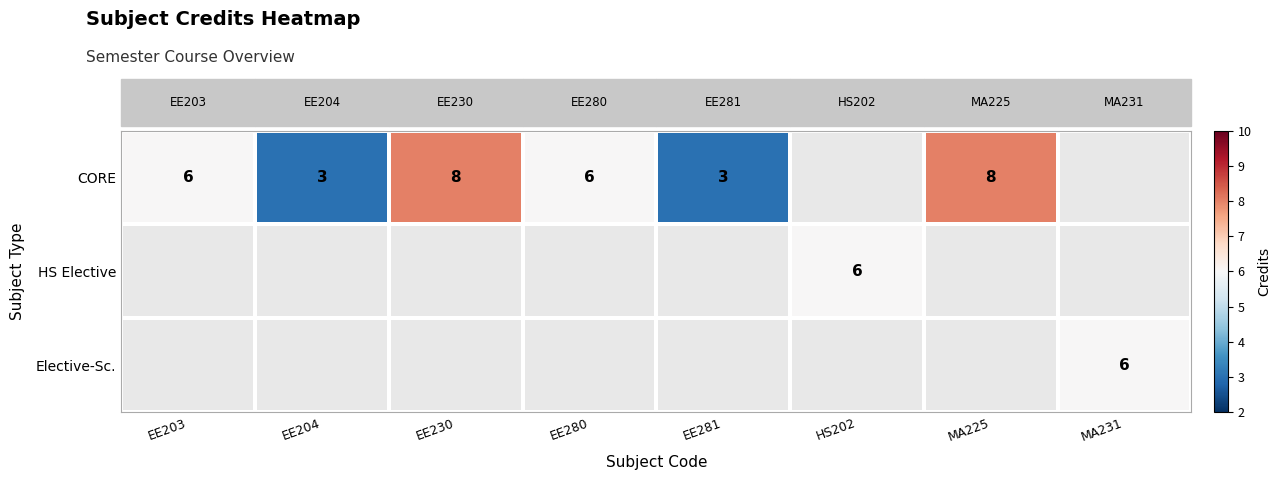

The value of CORE at EE203 is 6. True or false?

True